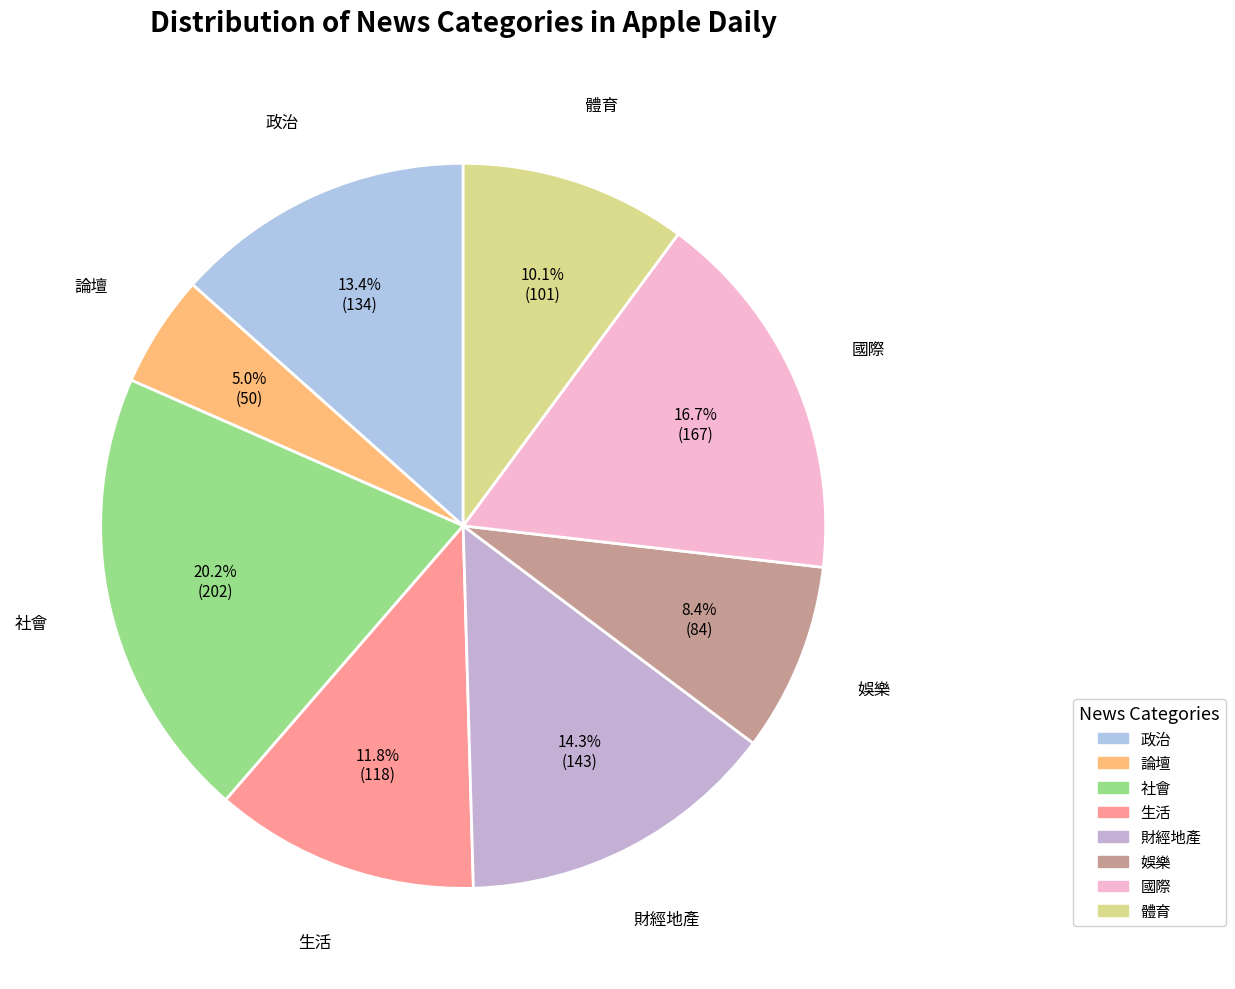

How many segments does this pie chart have?

8